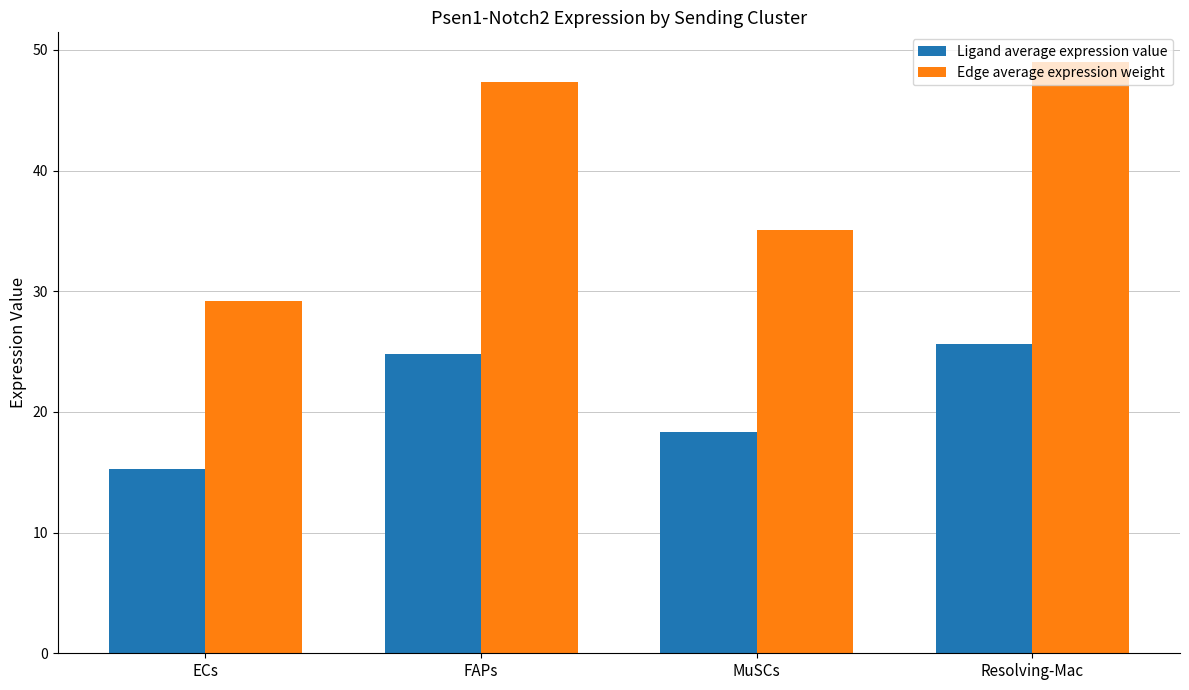

What is the difference between the maximum and minimum values in the Edge average expression weight series?

19.8